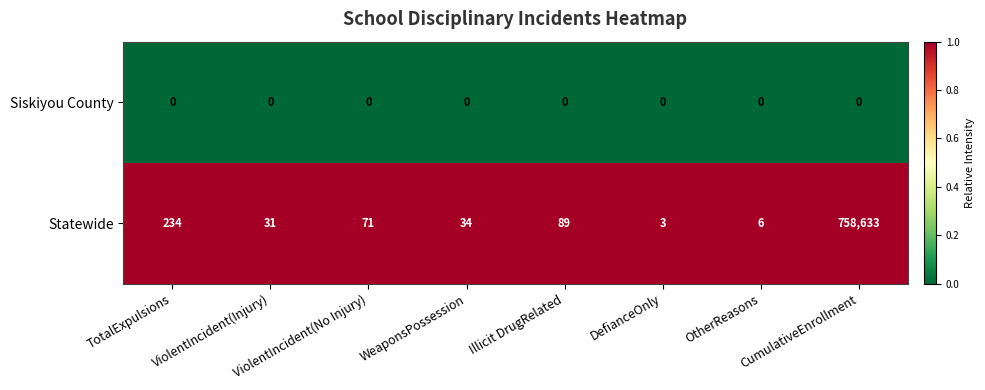

Which series has the widest spread of values?

Statewide